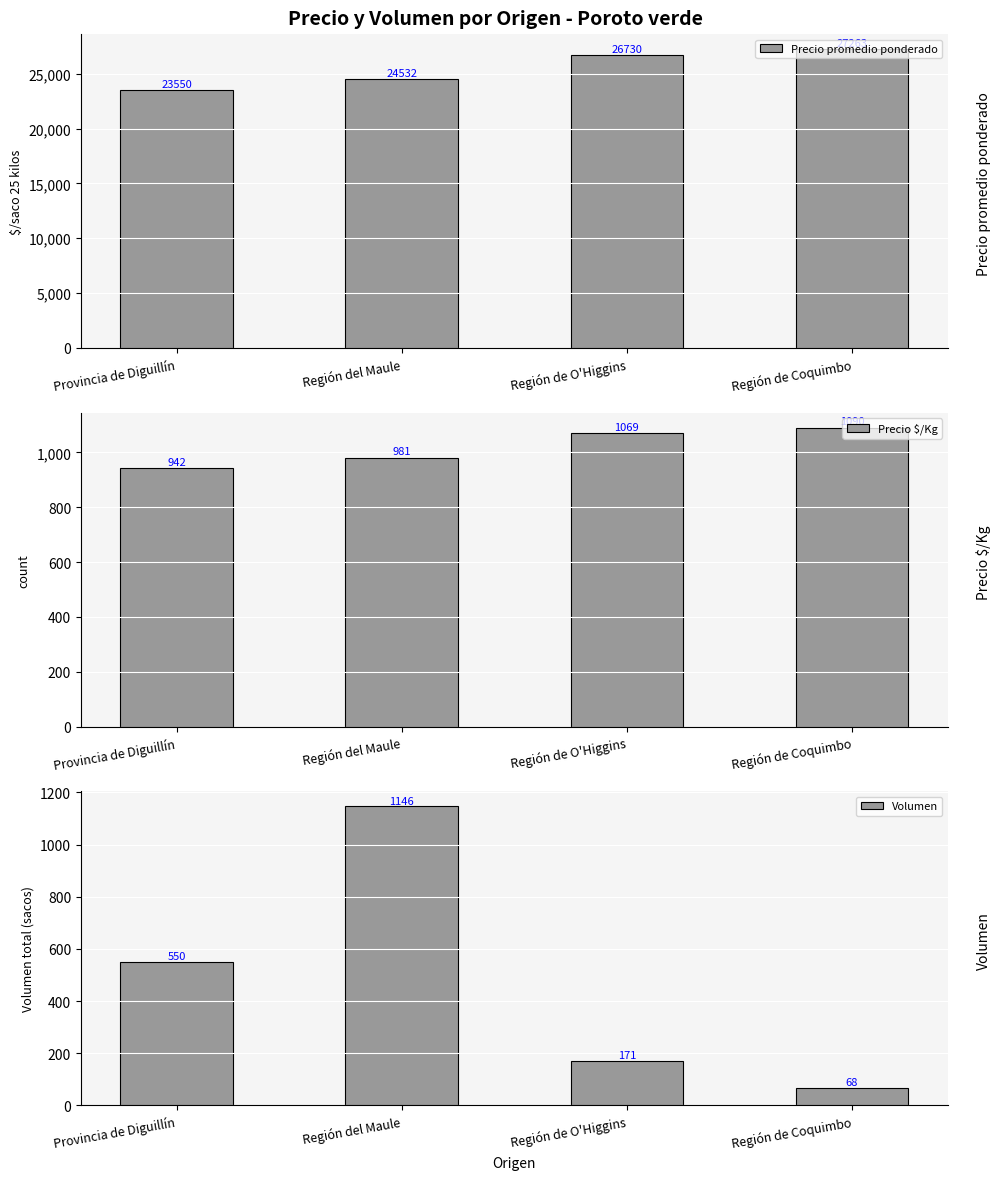

Which category has the lowest value across all series?

Región de Coquimbo